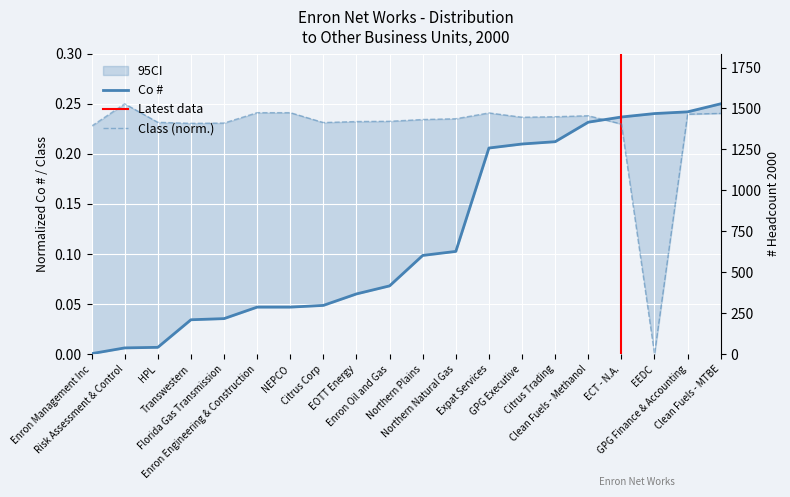

Where is Co # nearest to the value 0?

Enron Management Inc